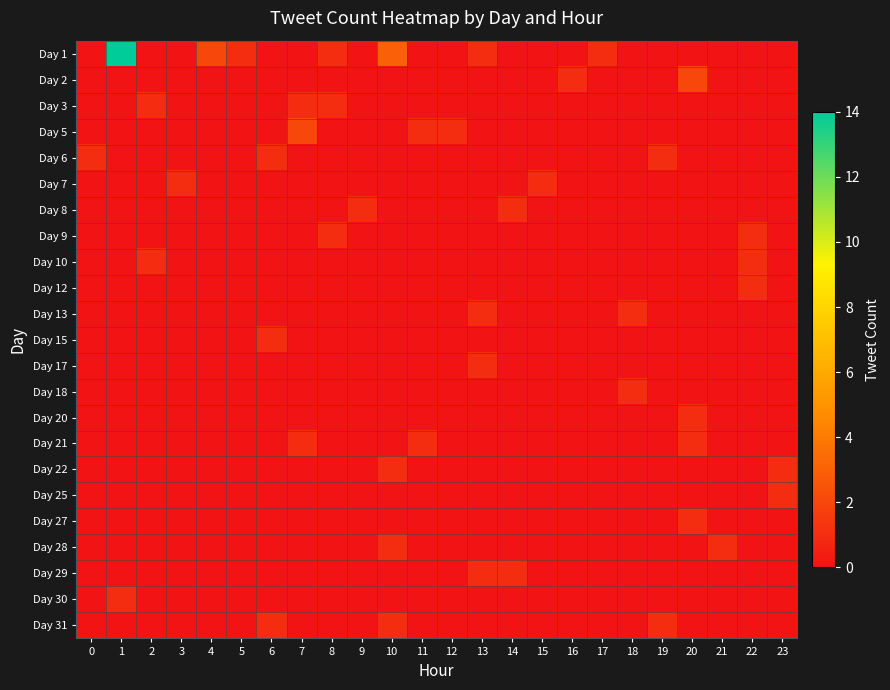

Which label corresponds to the largest value in the chart?

1